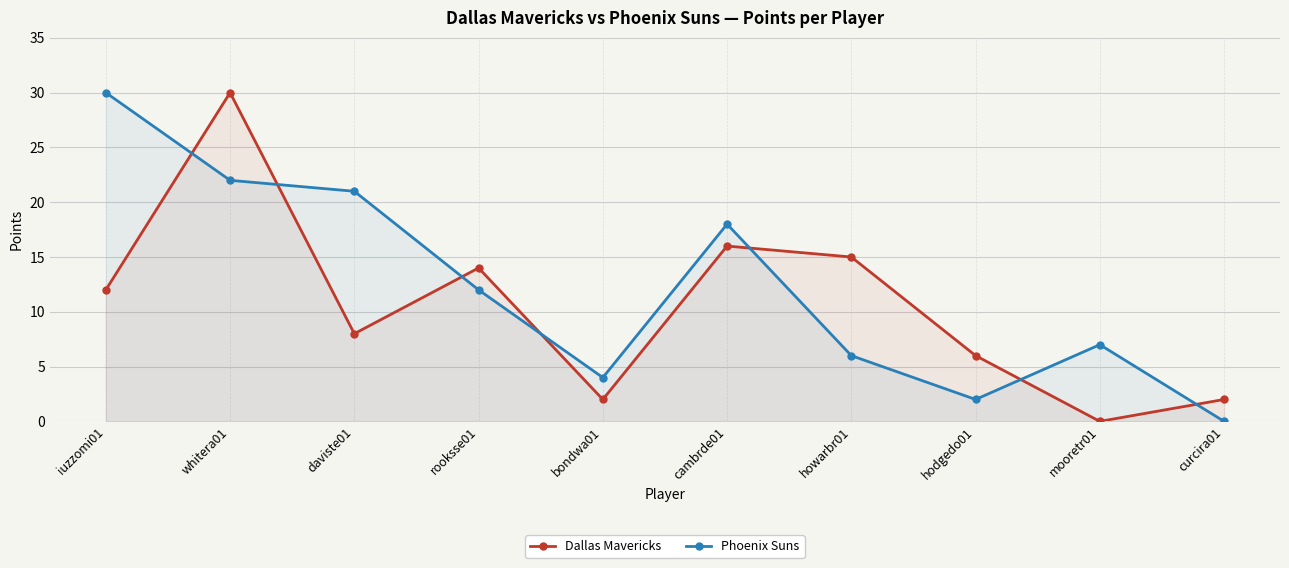

What position from the right is cambrde01?

5